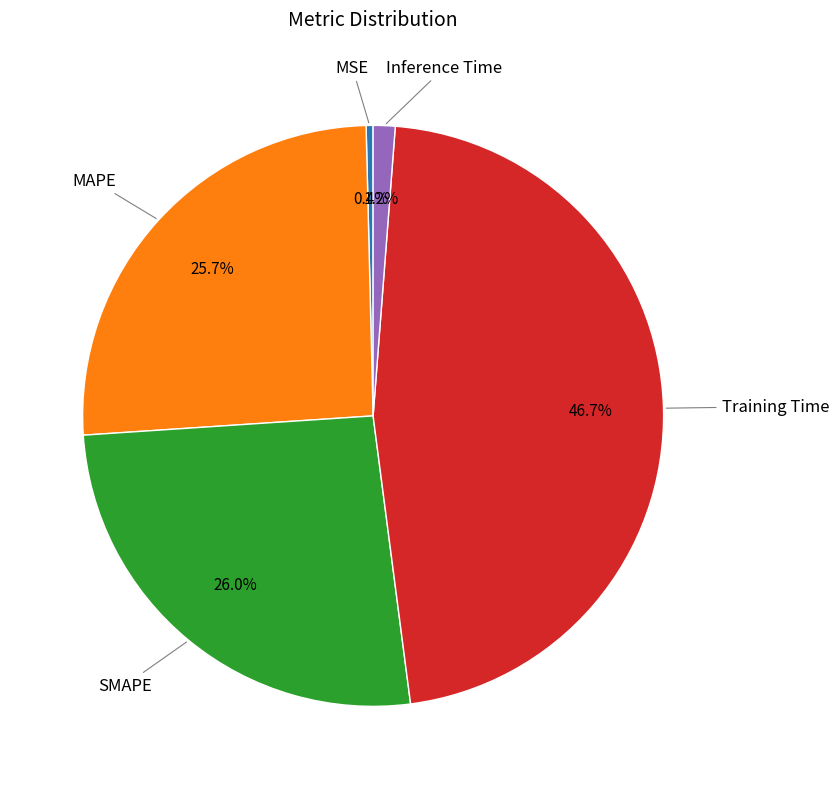

How many slices are in this pie chart?

5